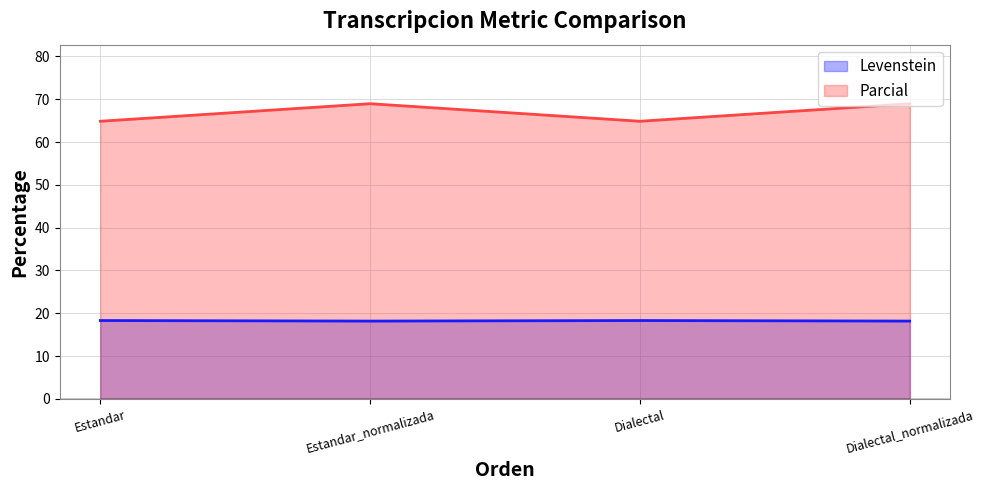

What is the label of the 1st point from the left?

Estandar